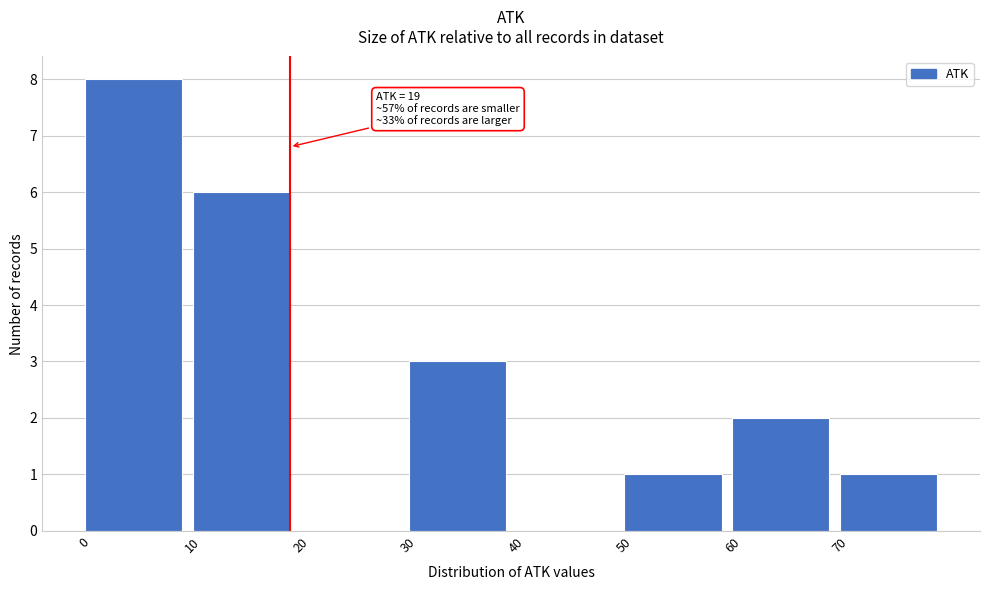

Which range on the x-axis has the tallest bar?

0 to 10